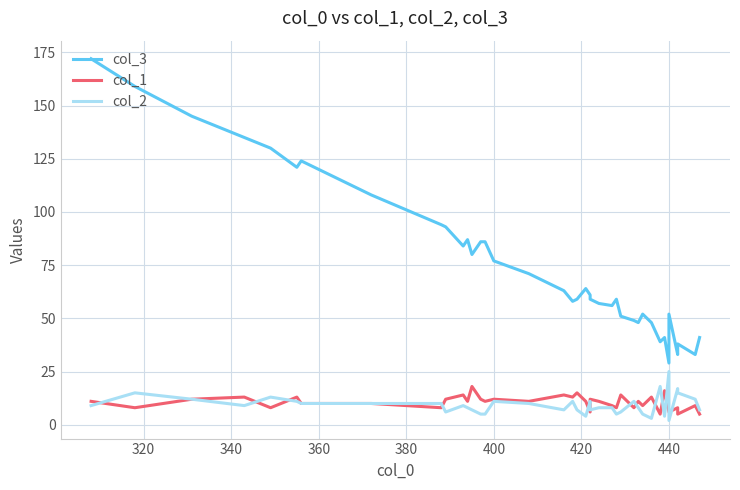

What are all the series names shown in the legend?

col_3, col_1, col_2